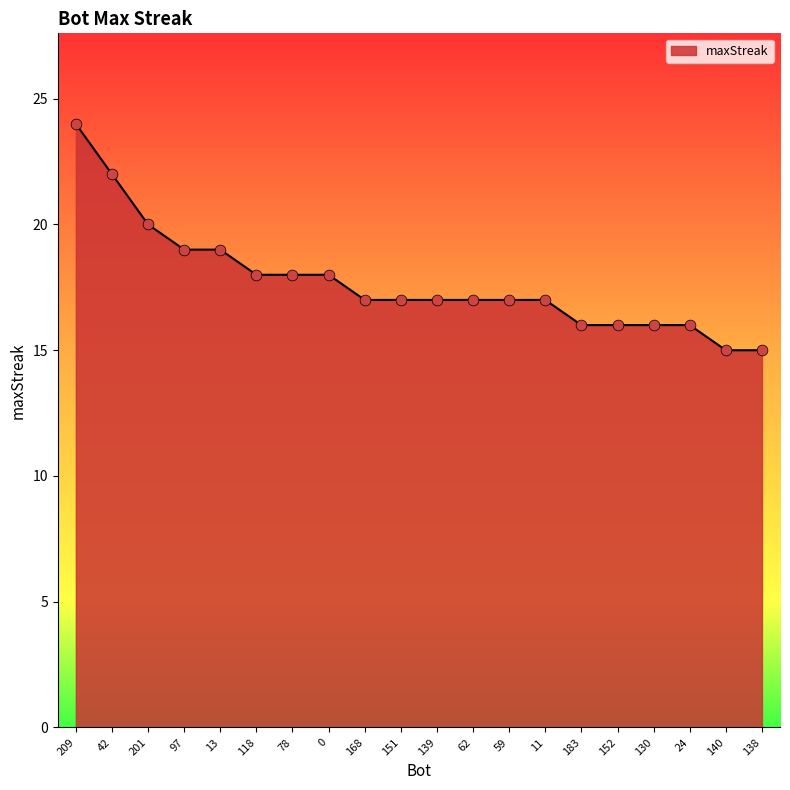

What is the change in value from 97 to 138?

-4